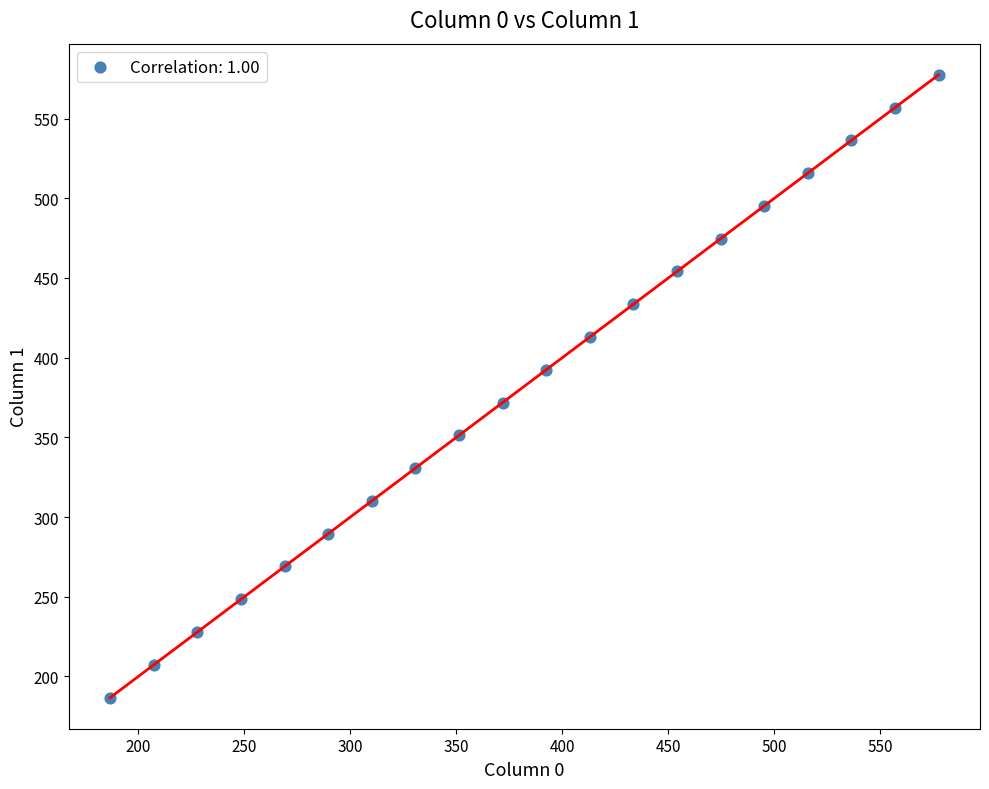

What is the range of X values (max minus min)?

390.8